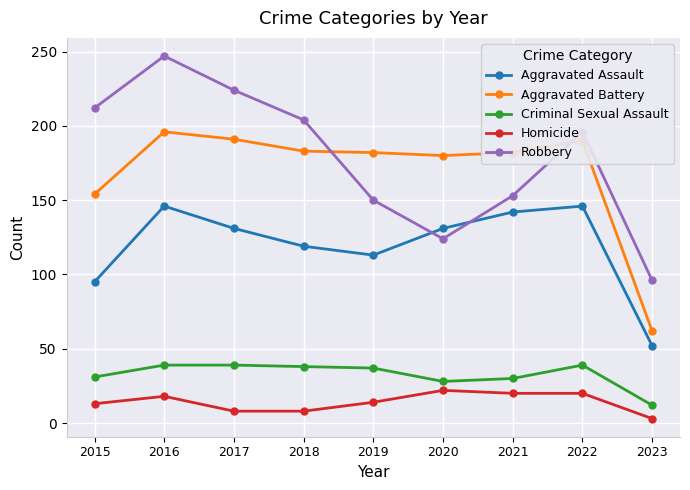

True or false: Aggravated Battery has a value of 52 at 2015.

False